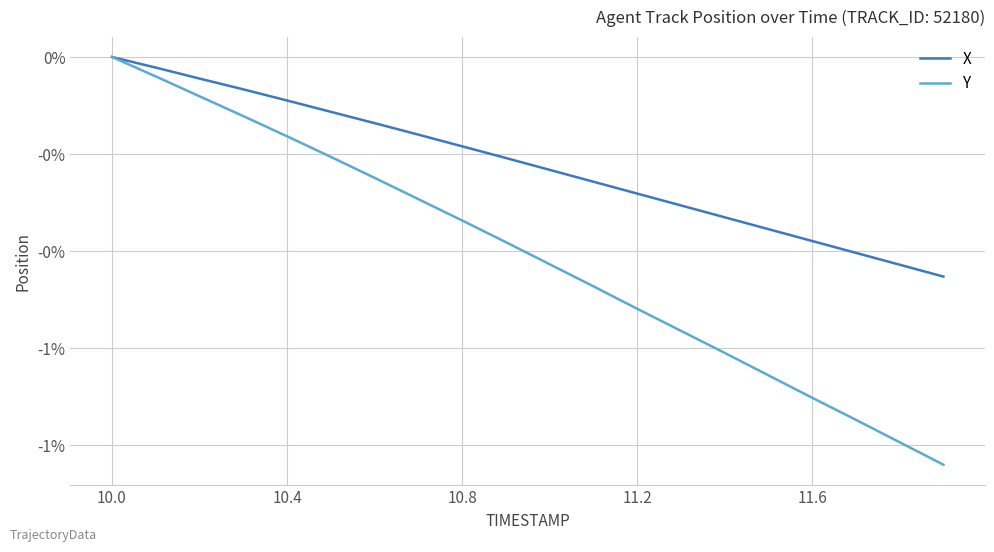

What are all the series names shown in the legend?

X, Y